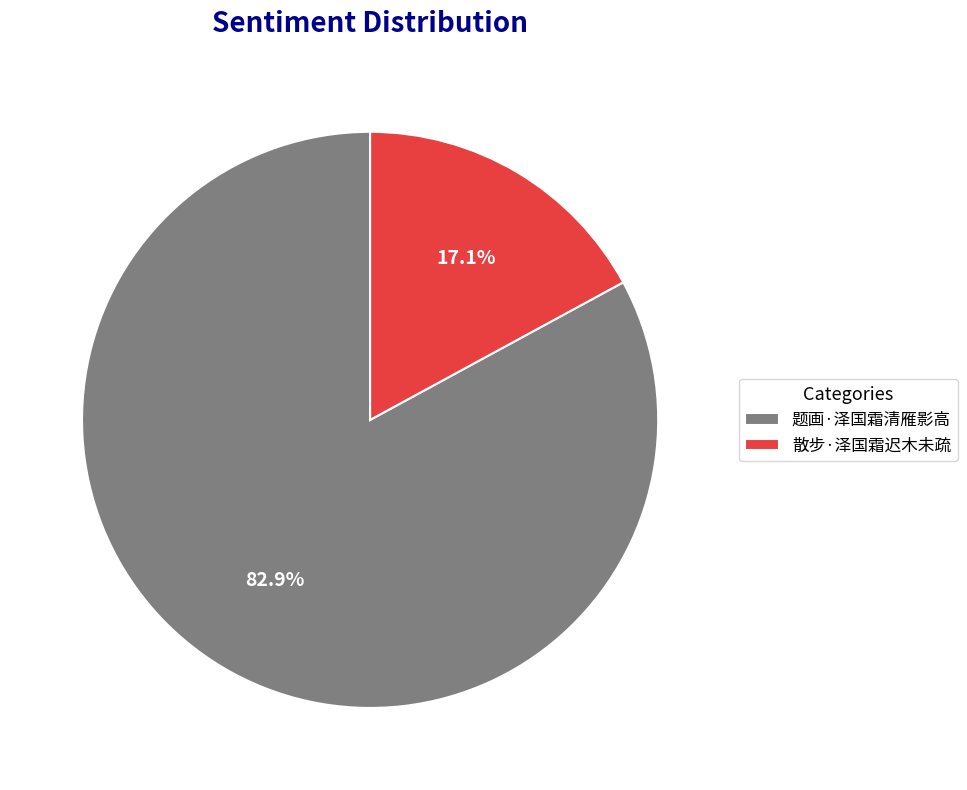

To the nearest percent, what percentage of the pie is 题画·泽国霜清雁影高?

83%